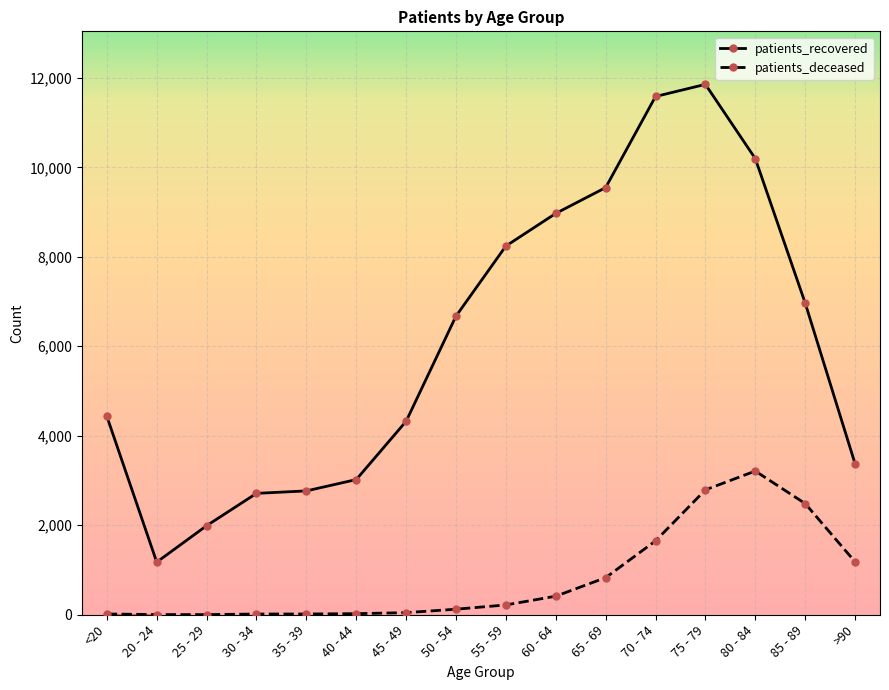

Rank the series by their maximum value, from lowest to highest.

patients_deceased, patients_recovered